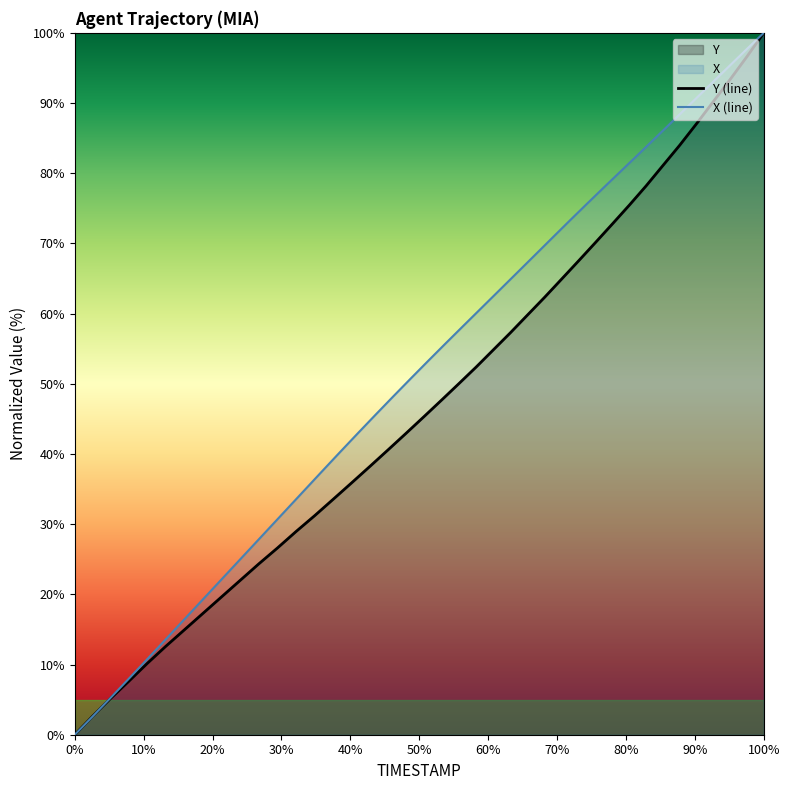

How many times do X and Y cross each other?

1